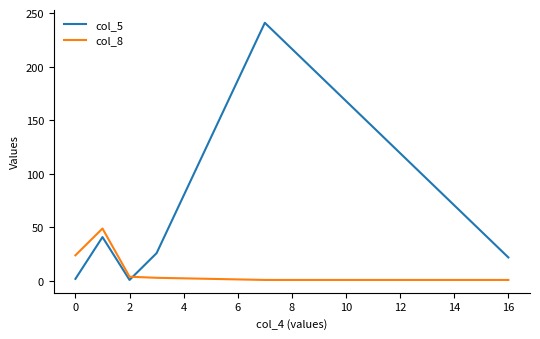

Which series has the largest range (max minus min)?

col_5